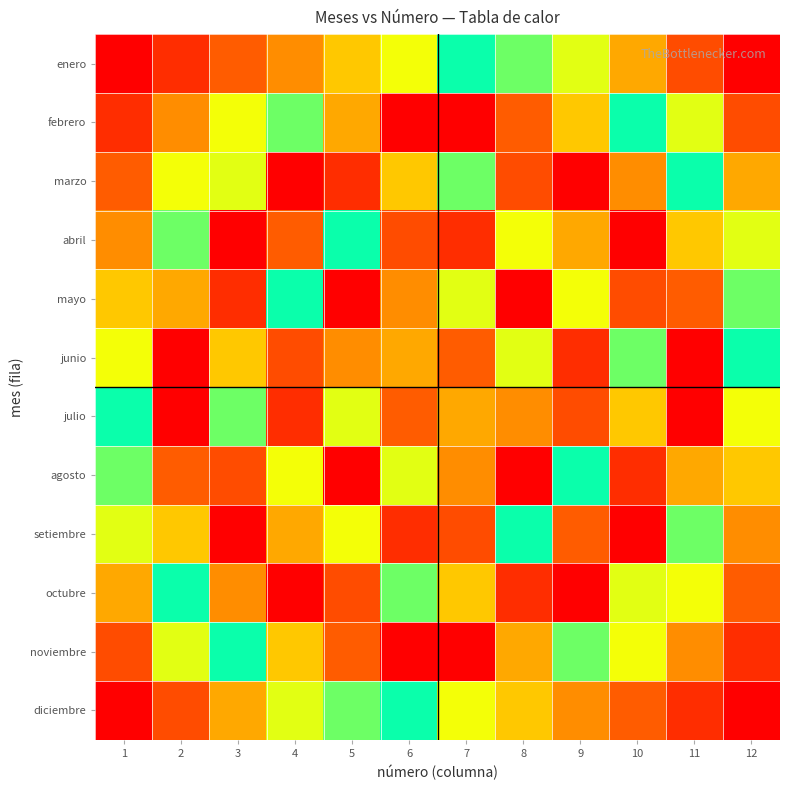

At which category is the sum across all series the highest?

1